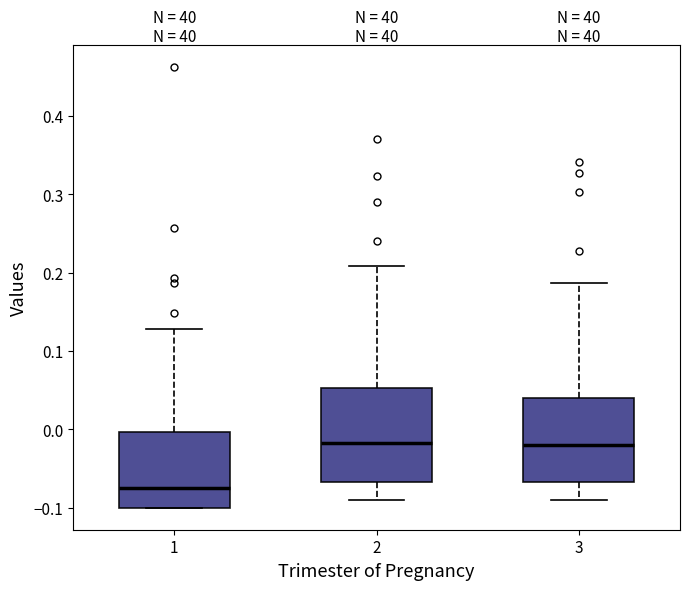

Which box is the tallest, from its lower edge to its upper edge?

2